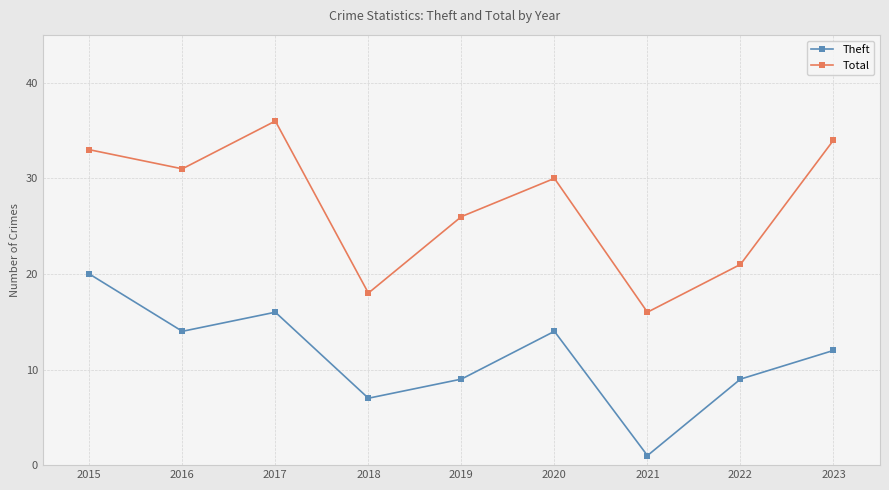

Rank the series by their maximum value, from lowest to highest.

Theft, Total